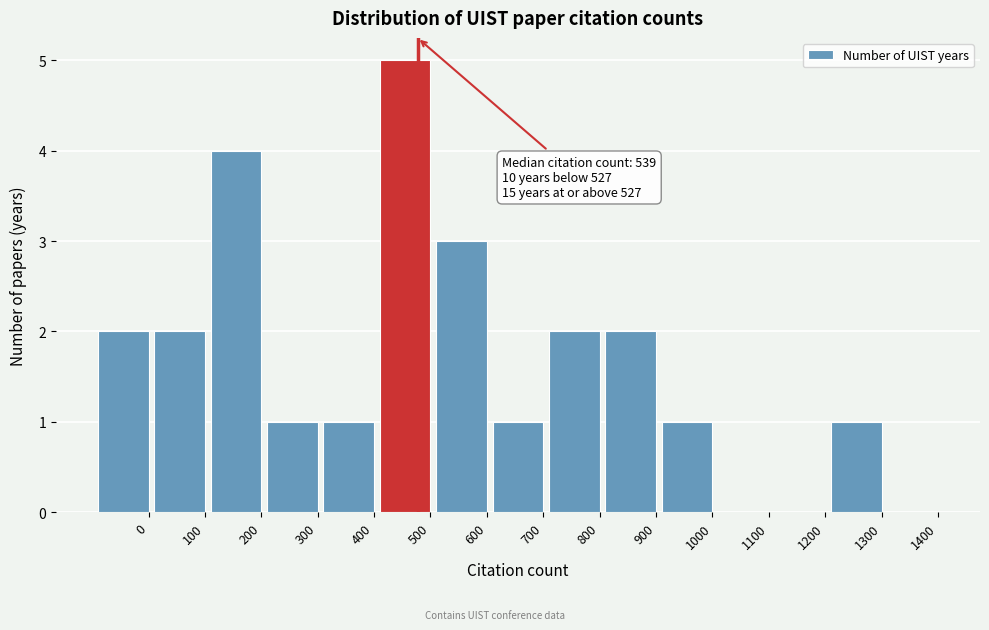

Reading right to left, list all the values displayed in this chart.

1400=0	1300=1	1200=0	1100=0	1000=1	900=2	800=2	700=1	600=3	500=5	400=1	300=1	200=4	100=2	0=2